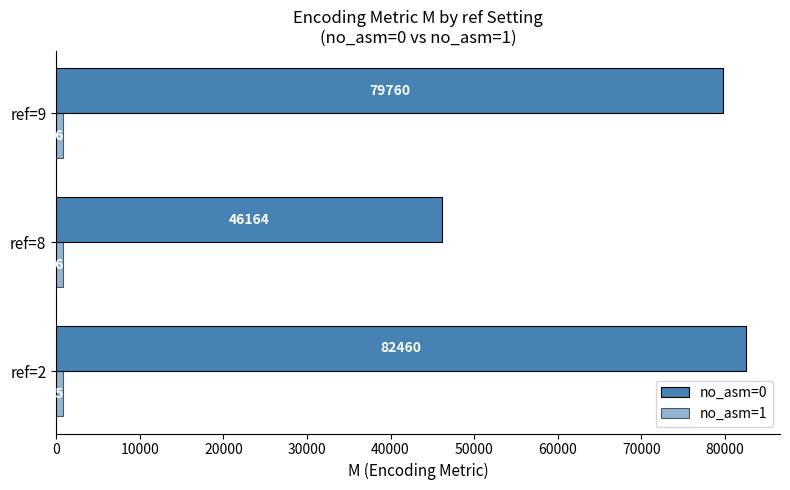

How many data points does each series have?

3